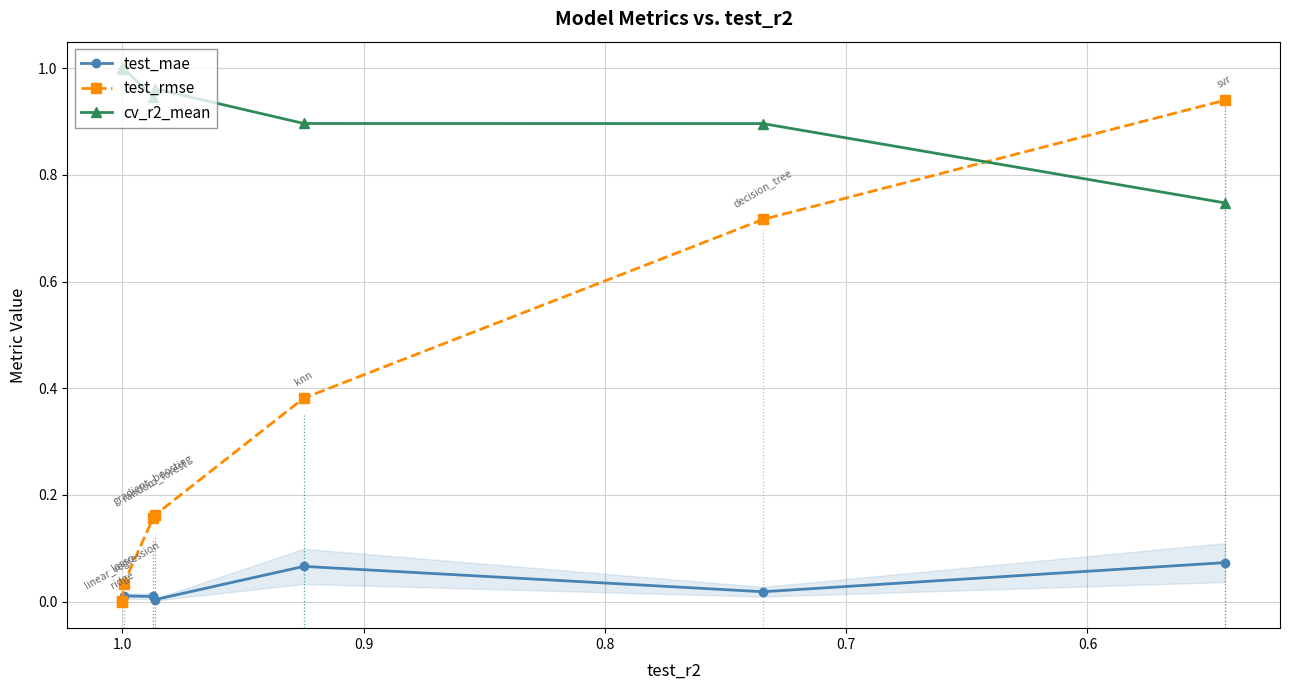

What is the total value across all series at 0.8?

1.1